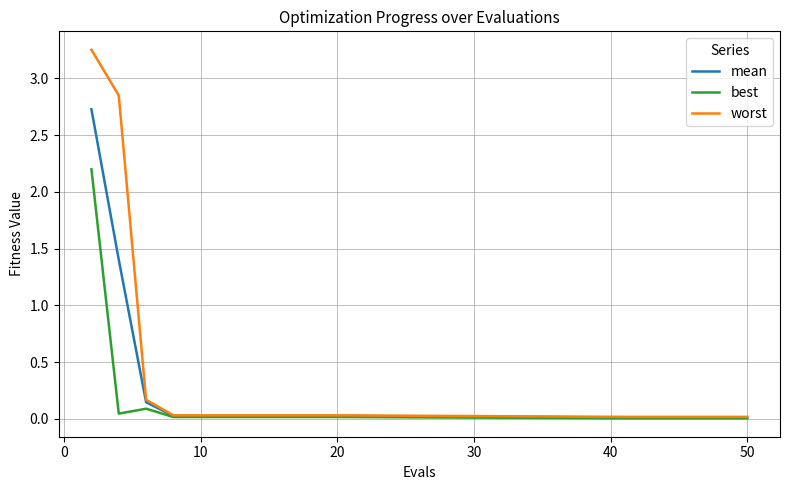

What is the maximum value for mean?

2.7